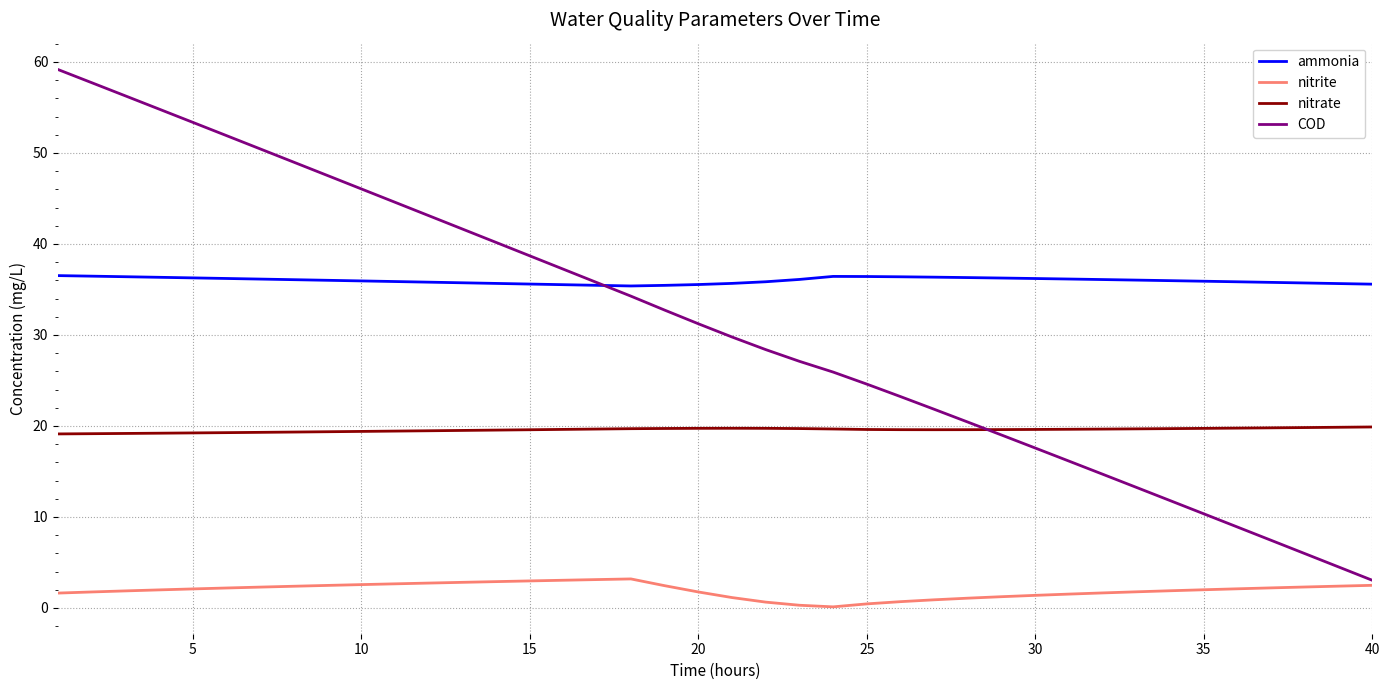

List the series in order of their peak value, highest first.

COD, ammonia, nitrate, nitrite